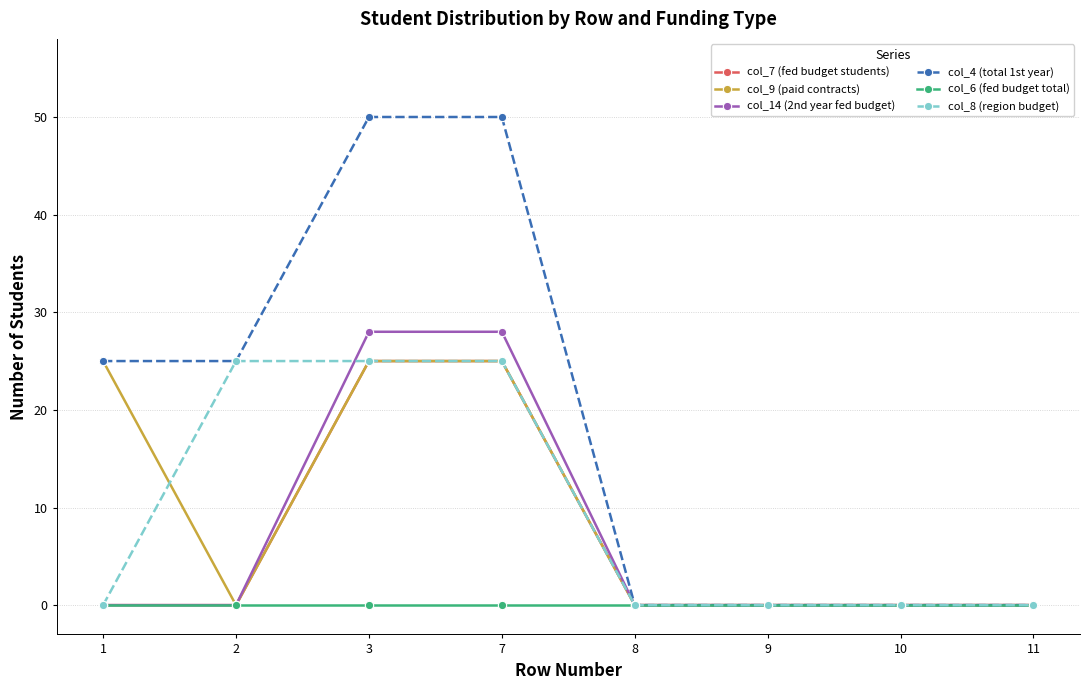

What are all the series names shown in the legend?

col_7 (fed budget students), col_9 (paid contracts), col_14 (2nd year fed budget), col_4 (total 1st year), col_6 (fed budget total), col_8 (region budget)